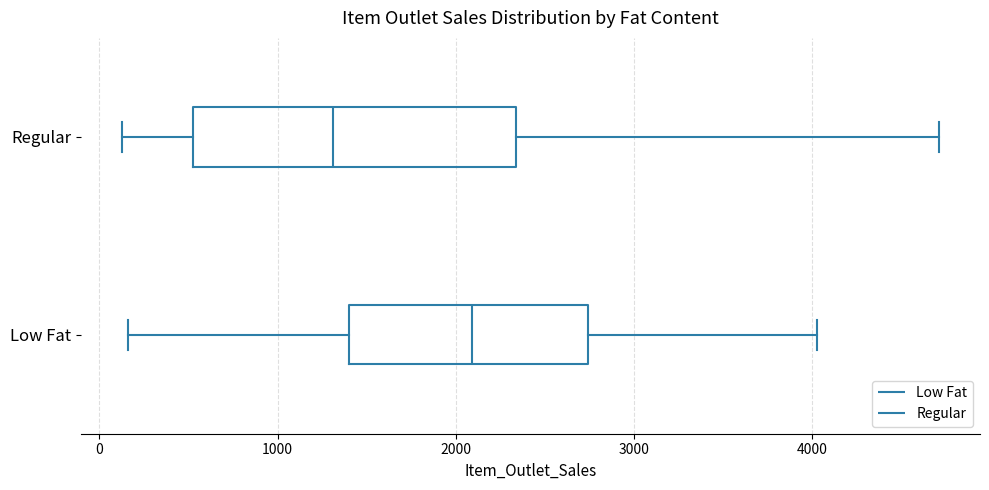

Where does the left whisker of the box for Regular end on the x-axis? The values are not printed on the chart, so give them approximately, as read against the axis.

100